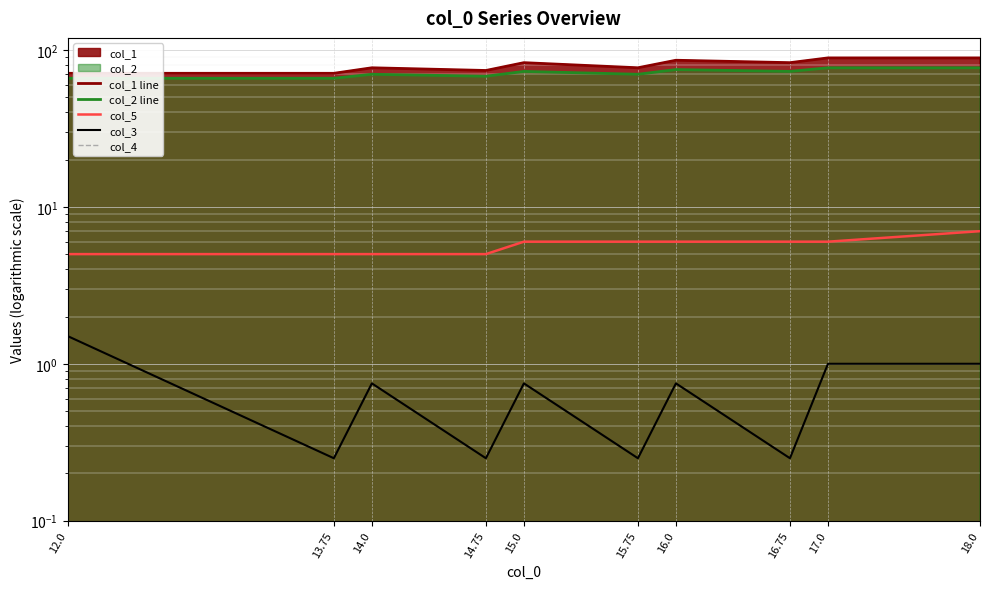

What is the label of the 8th point from the right?

14.0